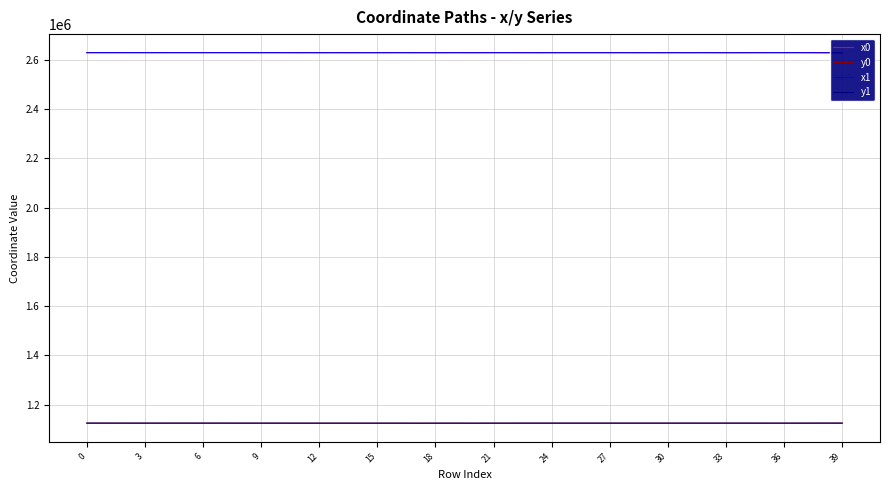

What value does the y1 series have at 26?

1125447.4